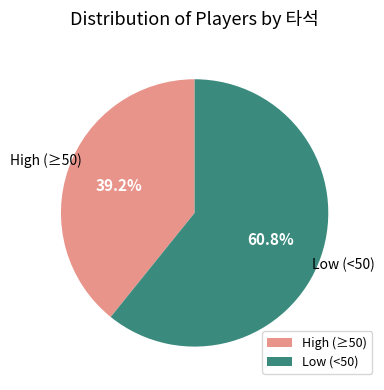

What portion of the pie excludes Low (<50)?

39.2%